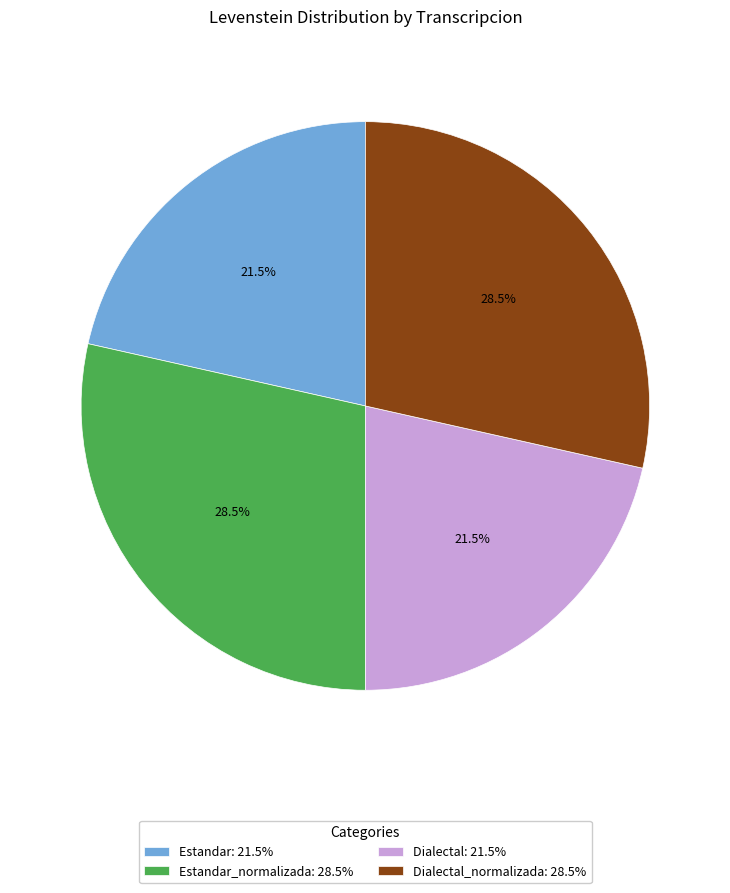

Approximately how many times larger is the value at Dialectal_normalizada: 28.5% compared to Estandar_normalizada: 28.5%?

1.0